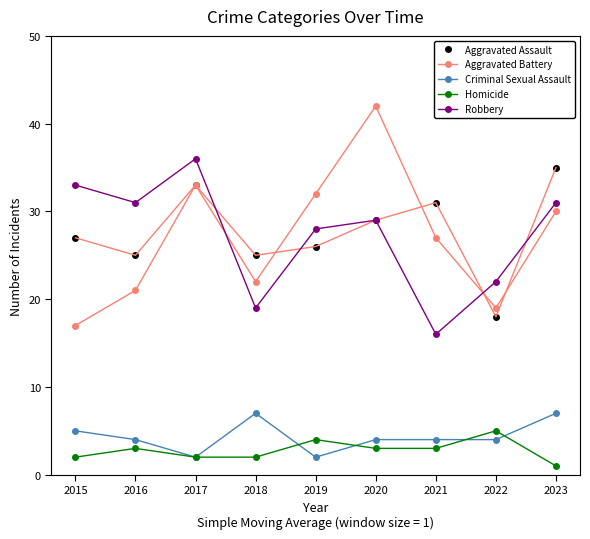

Is the value of Criminal Sexual Assault at 2017 greater than the value of Aggravated Battery at 2018?

No